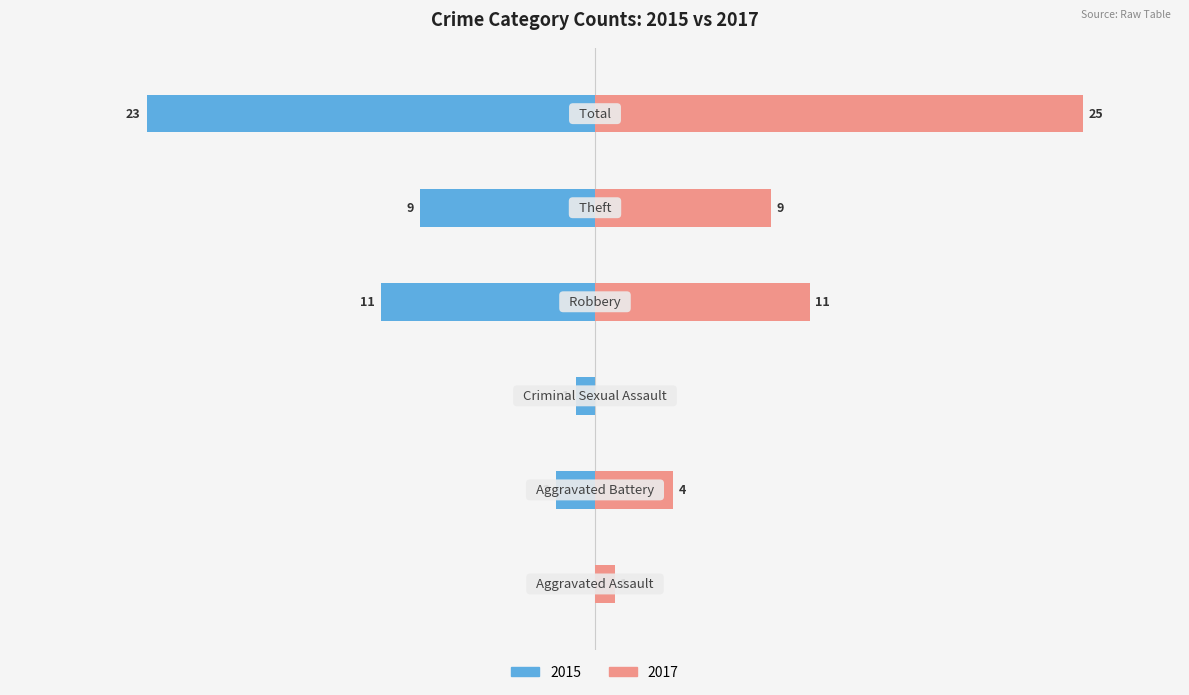

Reading left to right, list all the values displayed in this chart.

Left (2015): Aggravated Assault=0	Aggravated Battery=-2	Criminal Sexual Assault=-1	Robbery=-11	Theft=-9	Total=-23
Right (2017): Aggravated Assault=1	Aggravated Battery=4	Criminal Sexual Assault=0	Robbery=11	Theft=9	Total=25